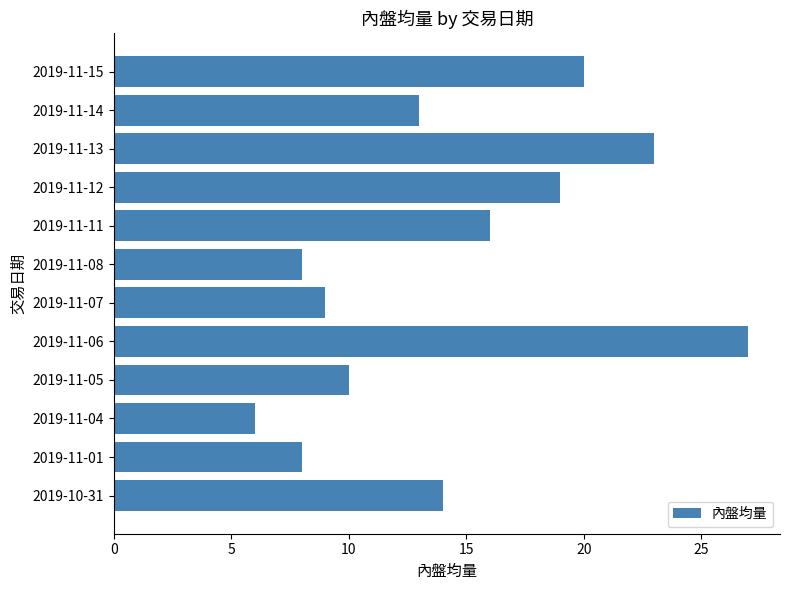

What value does the data have at 2019-11-11, to the nearest 5?

15